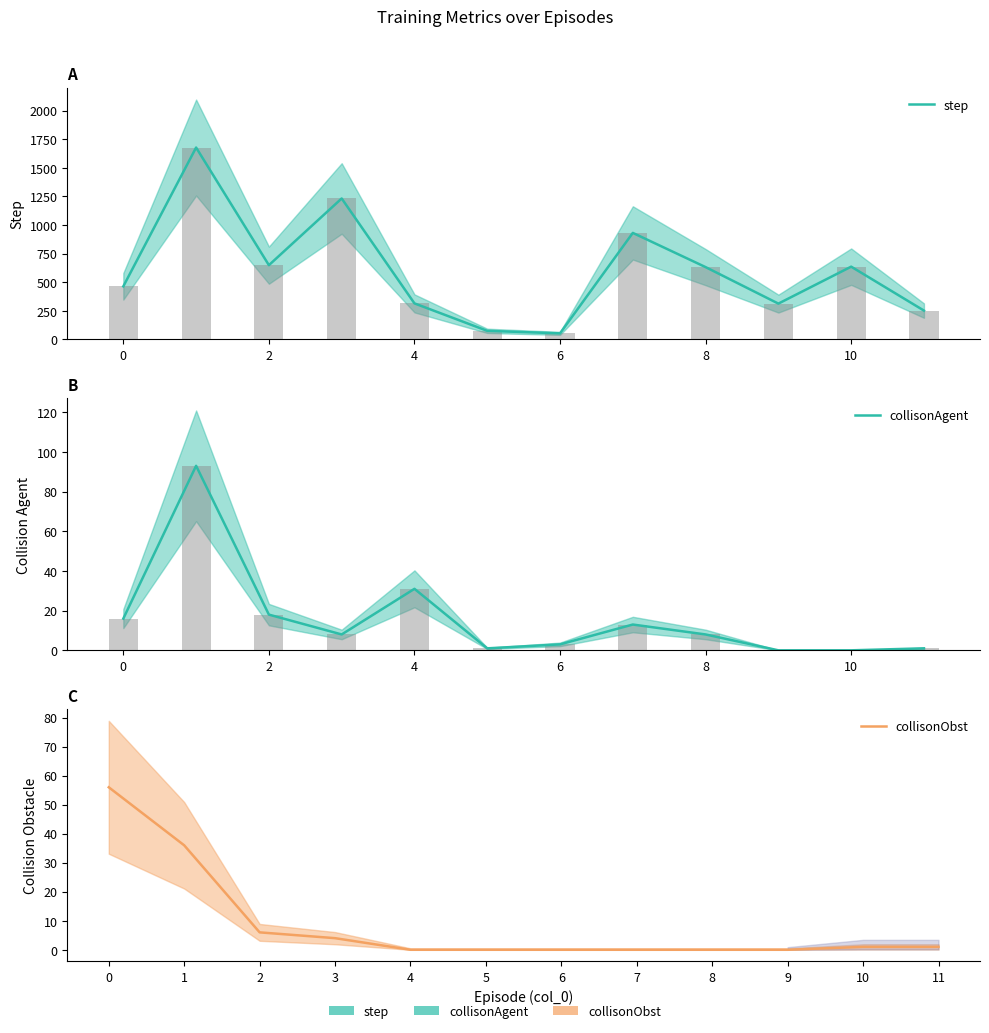

How many positive values does the collisonAgent series have?

10